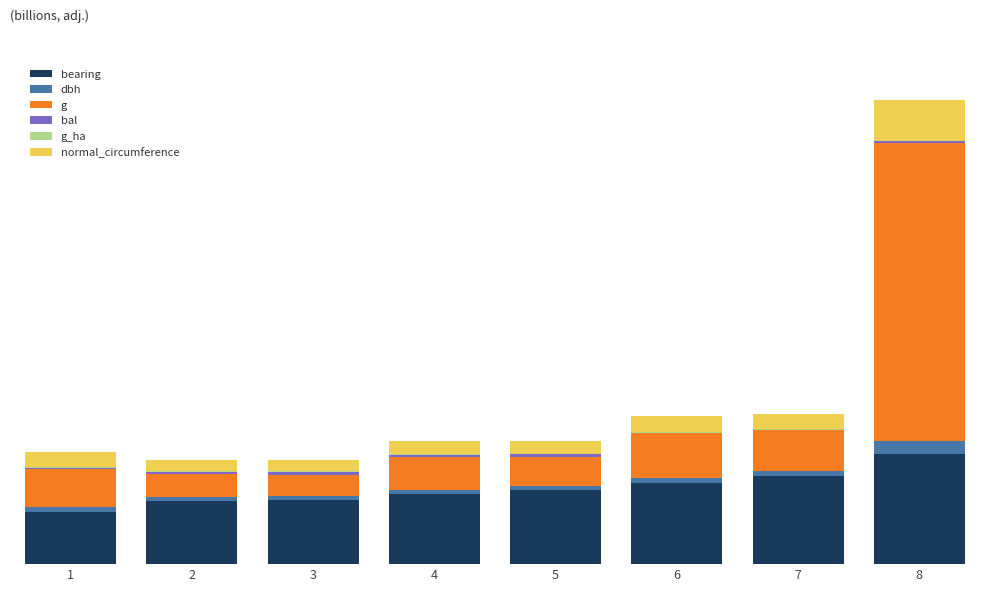

What is the average value of the dbh series?

12.0